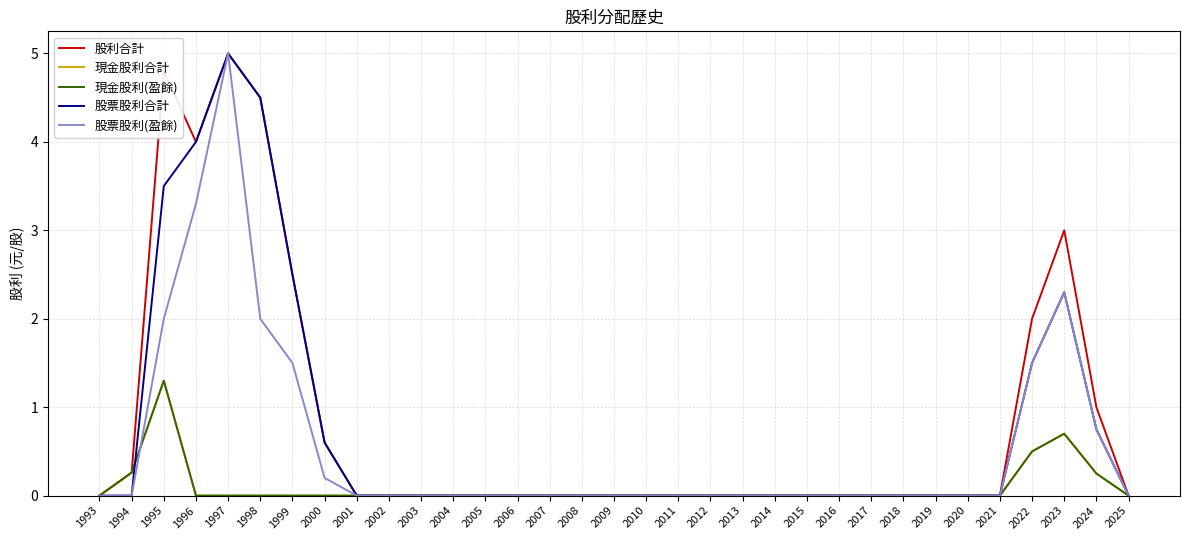

Reading left to right, list all the values displayed in this chart.

股利合計: 1993=0.0	1994=0.3	1995=4.8	1996=4.0	1997=5.0	1998=4.5	1999=2.5	2000=0.6	2001=0.0	2002=0.0	2003=0.0	2004=0.0	2005=0.0	2006=0.0	2007=0.0	2008=0.0	2009=0.0	2010=0.0	2011=0.0	2012=0.0	2013=0.0	2014=0.0	2015=0.0	2016=0.0	2017=0.0	2018=0.0	2019=0.0	2020=0.0	2021=0.0	2022=2.0	2023=3.0	2024=1.0	2025=0.0
現金股利合計: 1993=0.0	1994=0.3	1995=1.3	1996=0.0	1997=0.0	1998=0.0	1999=0.0	2000=0.0	2001=0.0	2002=0.0	2003=0.0	2004=0.0	2005=0.0	2006=0.0	2007=0.0	2008=0.0	2009=0.0	2010=0.0	2011=0.0	2012=0.0	2013=0.0	2014=0.0	2015=0.0	2016=0.0	2017=0.0	2018=0.0	2019=0.0	2020=0.0	2021=0.0	2022=0.5	2023=0.7	2024=0.2	2025=0.0
現金股利(盈餘): 1993=0.0	1994=0.3	1995=1.3	1996=0.0	1997=0.0	1998=0.0	1999=0.0	2000=0.0	2001=0.0	2002=0.0	2003=0.0	2004=0.0	2005=0.0	2006=0.0	2007=0.0	2008=0.0	2009=0.0	2010=0.0	2011=0.0	2012=0.0	2013=0.0	2014=0.0	2015=0.0	2016=0.0	2017=0.0	2018=0.0	2019=0.0	2020=0.0	2021=0.0	2022=0.5	2023=0.7	2024=0.2	2025=0.0
股票股利合計: 1993=0.0	1994=0.0	1995=3.5	1996=4.0	1997=5.0	1998=4.5	1999=2.5	2000=0.6	2001=0.0	2002=0.0	2003=0.0	2004=0.0	2005=0.0	2006=0.0	2007=0.0	2008=0.0	2009=0.0	2010=0.0	2011=0.0	2012=0.0	2013=0.0	2014=0.0	2015=0.0	2016=0.0	2017=0.0	2018=0.0	2019=0.0	2020=0.0	2021=0.0	2022=1.5	2023=2.3	2024=0.8	2025=0.0
股票股利(盈餘): 1993=0.0	1994=0.0	1995=2.0	1996=3.3	1997=5.0	1998=2.0	1999=1.5	2000=0.2	2001=0.0	2002=0.0	2003=0.0	2004=0.0	2005=0.0	2006=0.0	2007=0.0	2008=0.0	2009=0.0	2010=0.0	2011=0.0	2012=0.0	2013=0.0	2014=0.0	2015=0.0	2016=0.0	2017=0.0	2018=0.0	2019=0.0	2020=0.0	2021=0.0	2022=1.5	2023=2.3	2024=0.8	2025=0.0